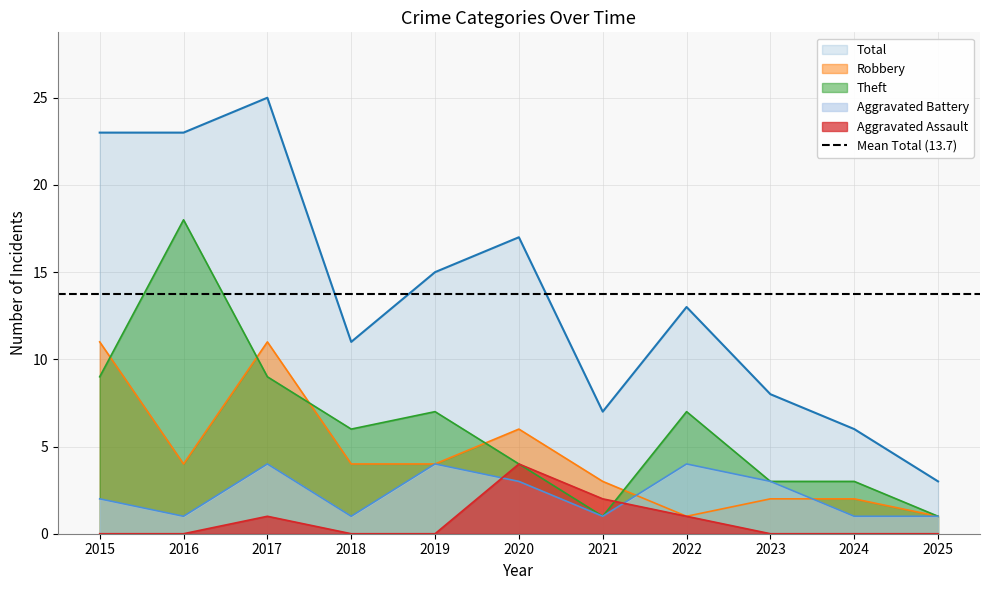

At how many categories does at least one series exceed 7?

8